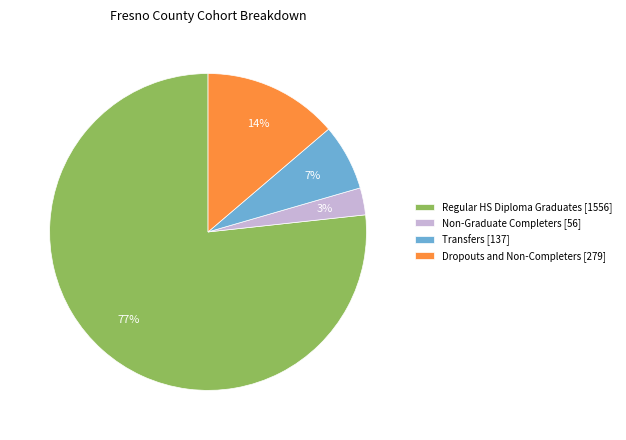

What is the largest slice in the pie chart?

Regular HS Diploma Graduates